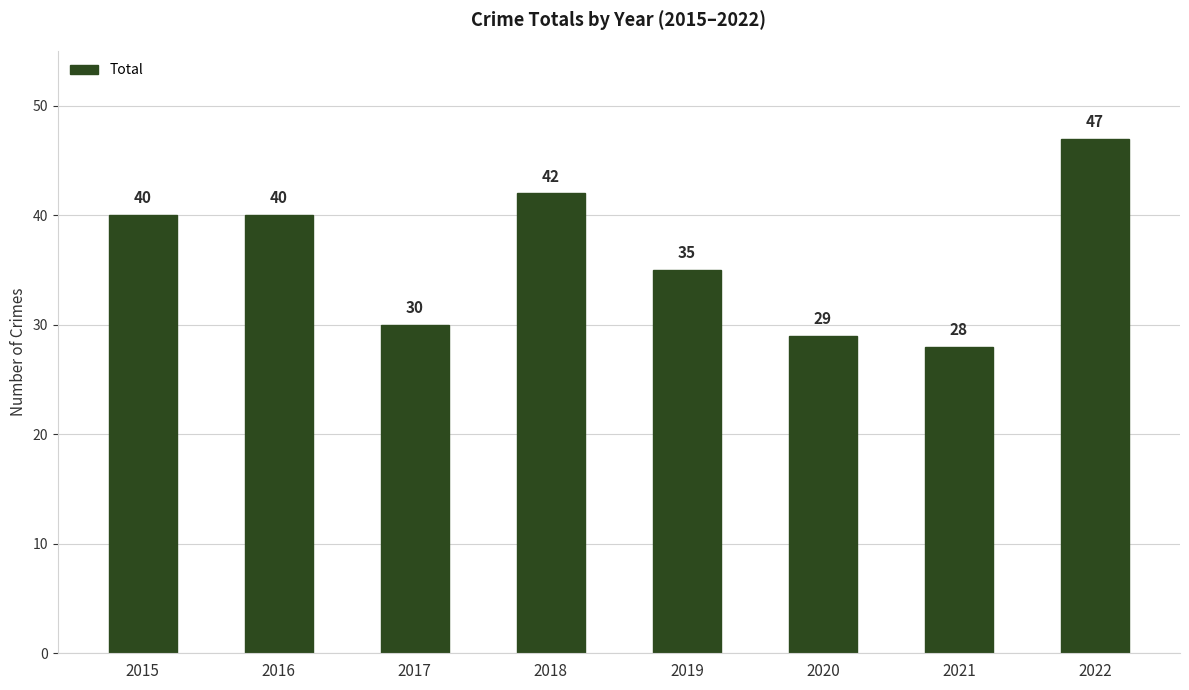

The chart shows a value of 49 at 2019. True or false?

False